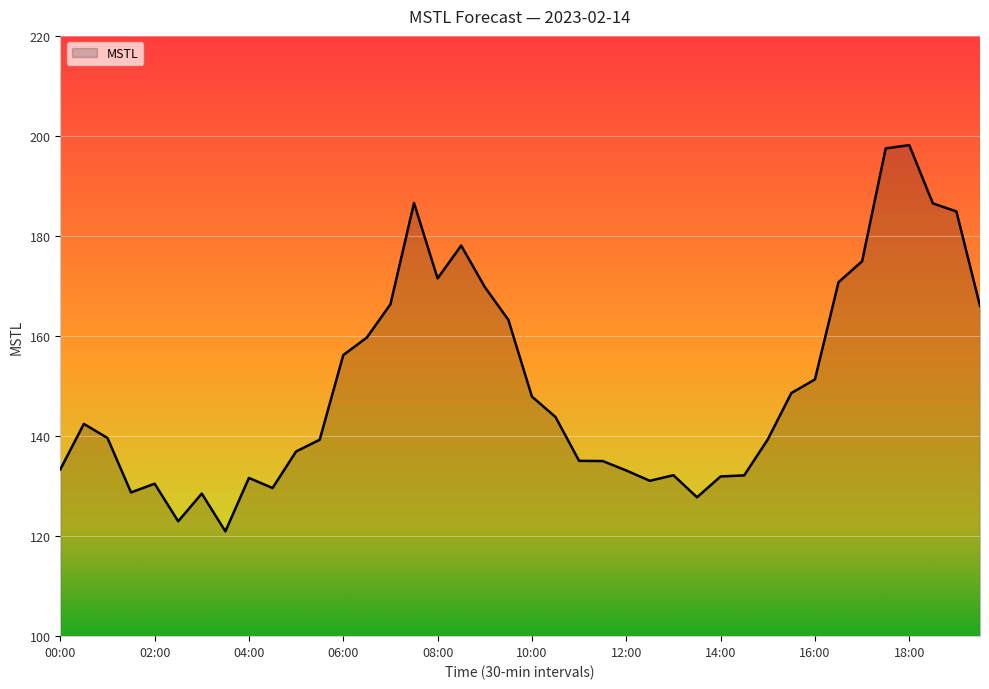

What is the difference between the maximum and minimum values?

77.2